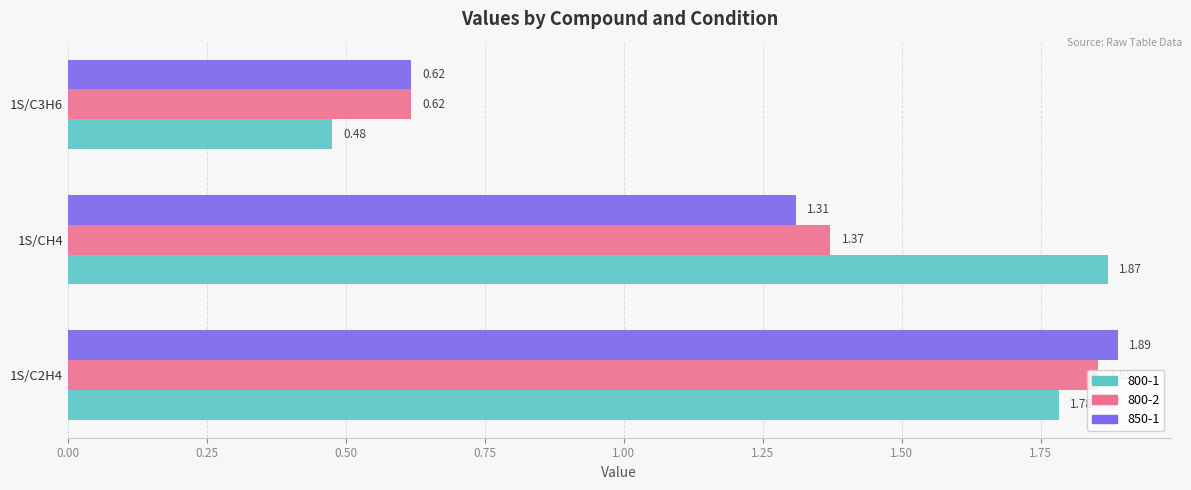

Which series has the largest range (max minus min)?

800-1